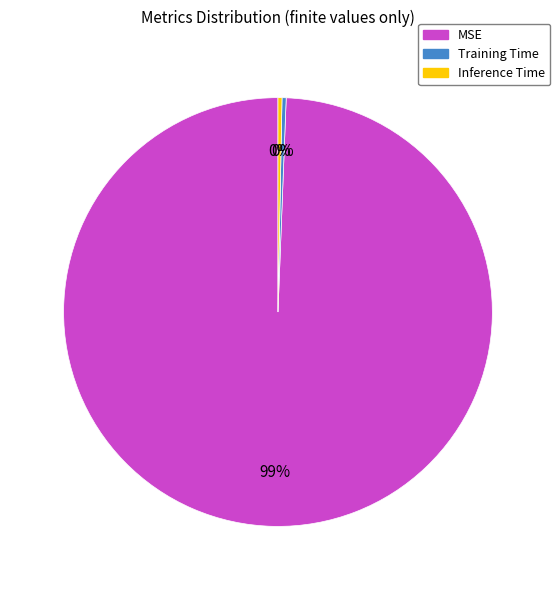

How many segments does this pie chart have?

3